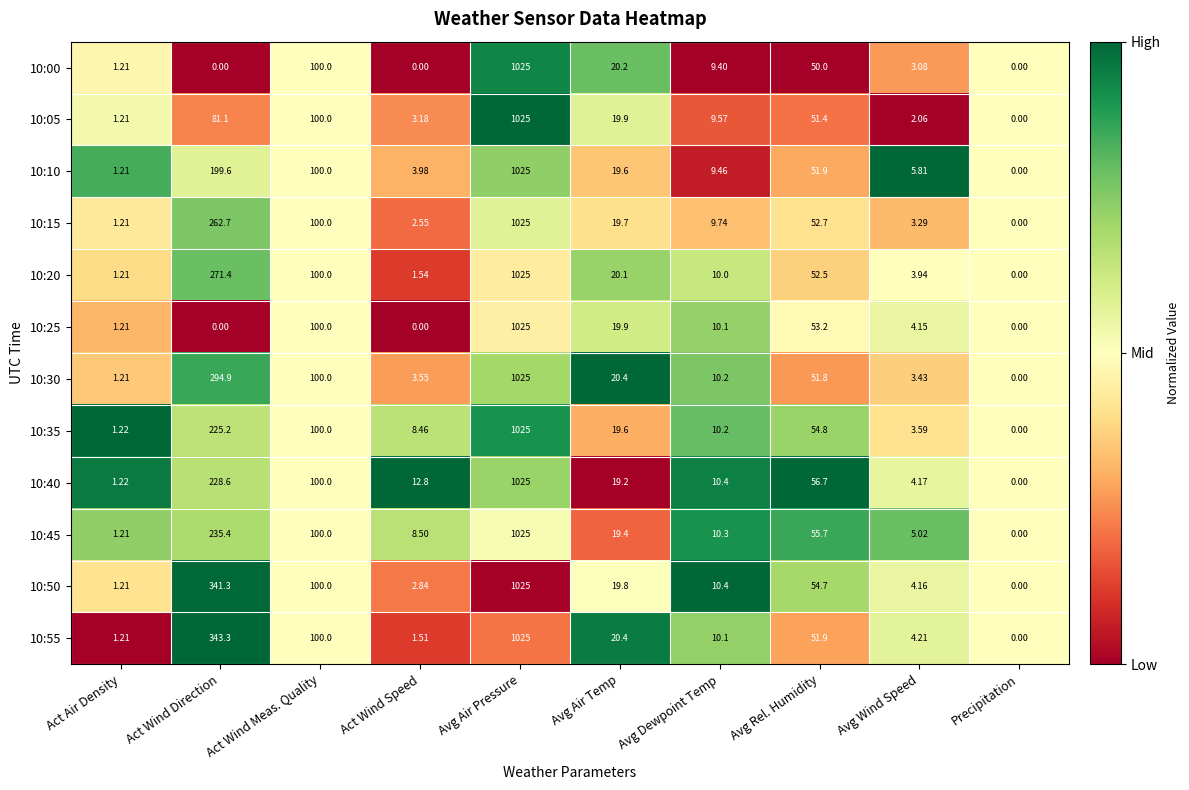

Which category has the highest value in the 10:30 series?

Avg Air Pressure